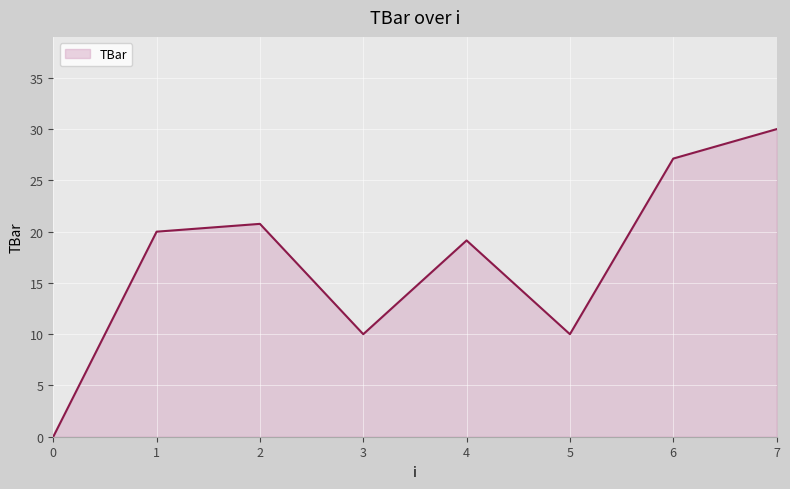

At which category does the data reach its first local valley?

3